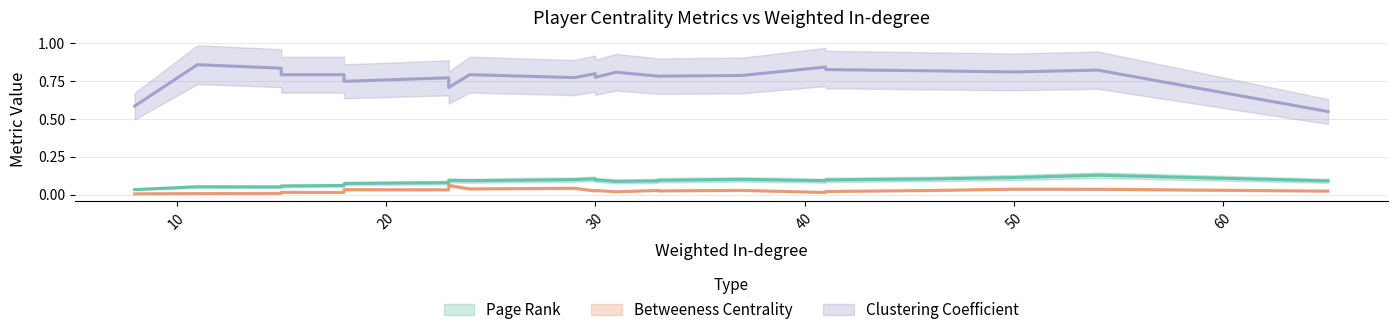

How many interior local peaks does the Page Rank series have?

7